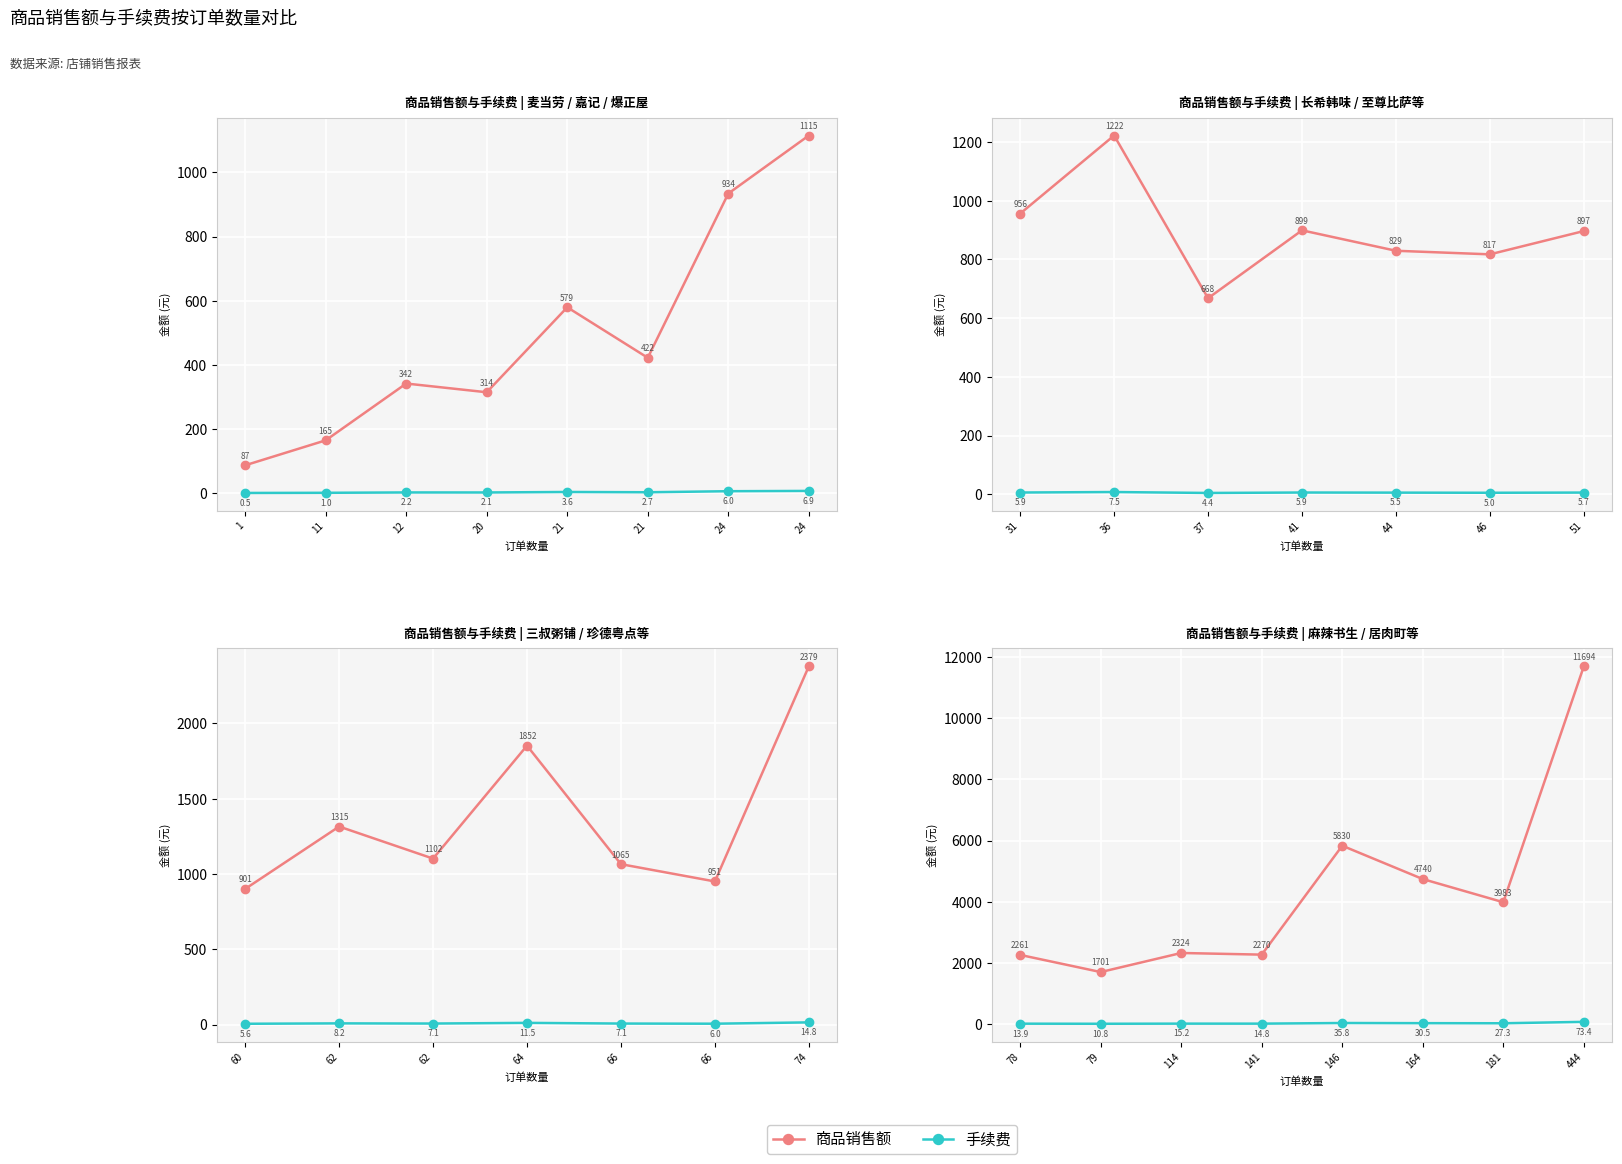

List the series in order of their overall mean, lowest first.

手续费, 商品销售额